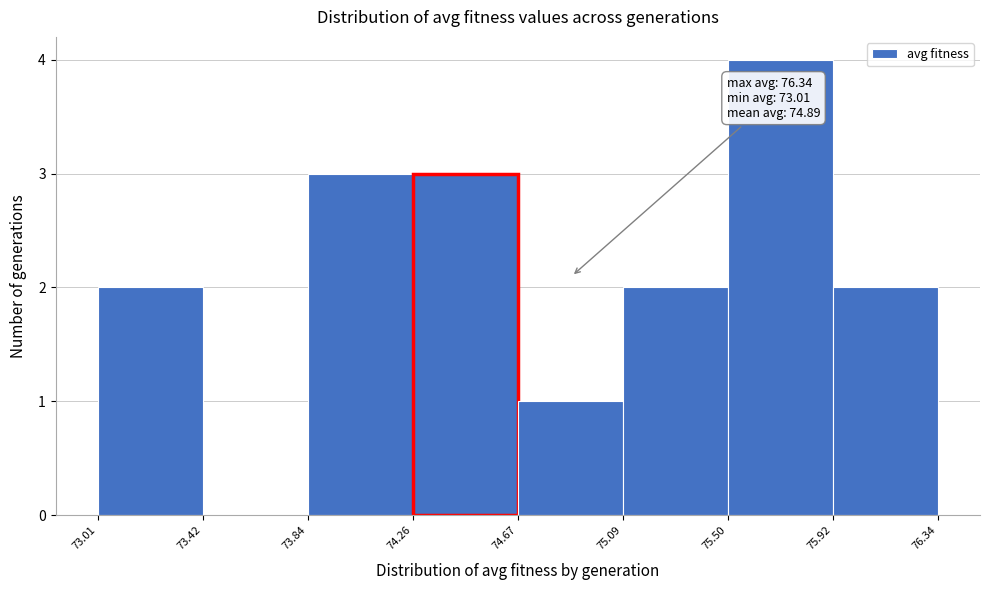

Which range on the x-axis has the tallest bar?

75.50 to 75.92